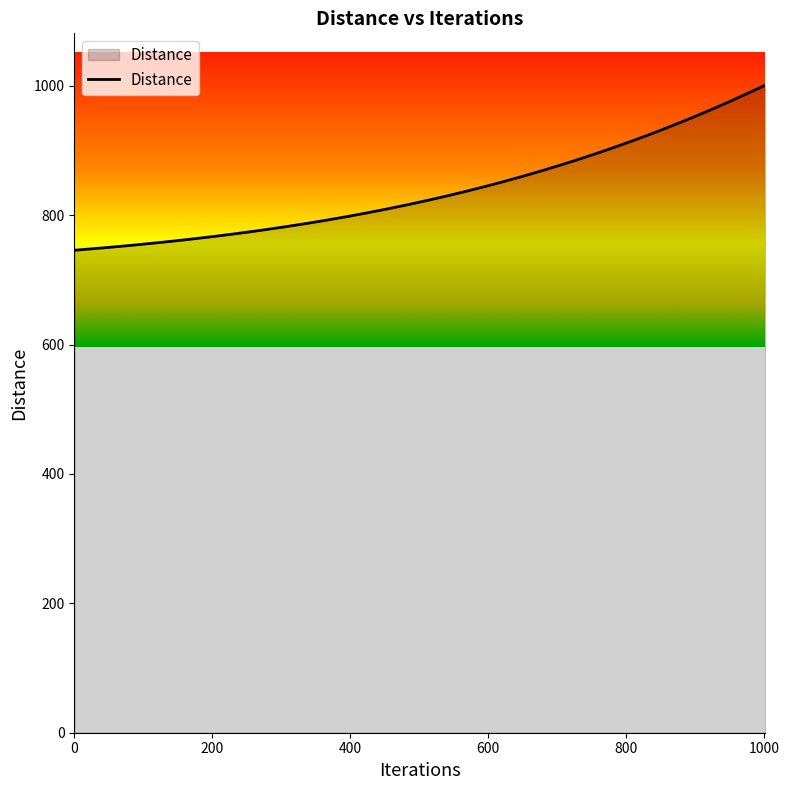

What is the maximum value shown in the chart?

1001.0